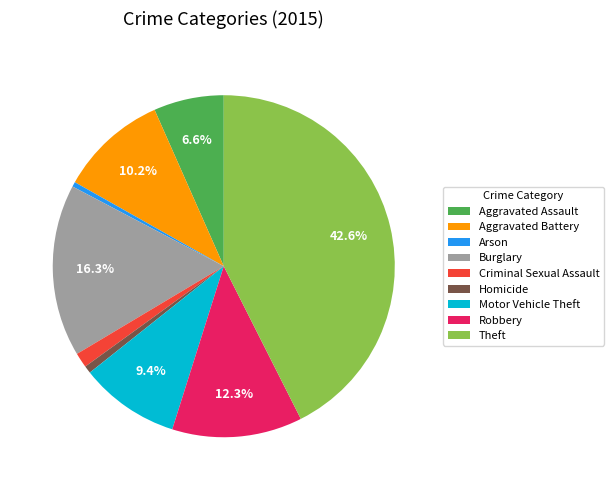

How many slices are in this pie chart?

9